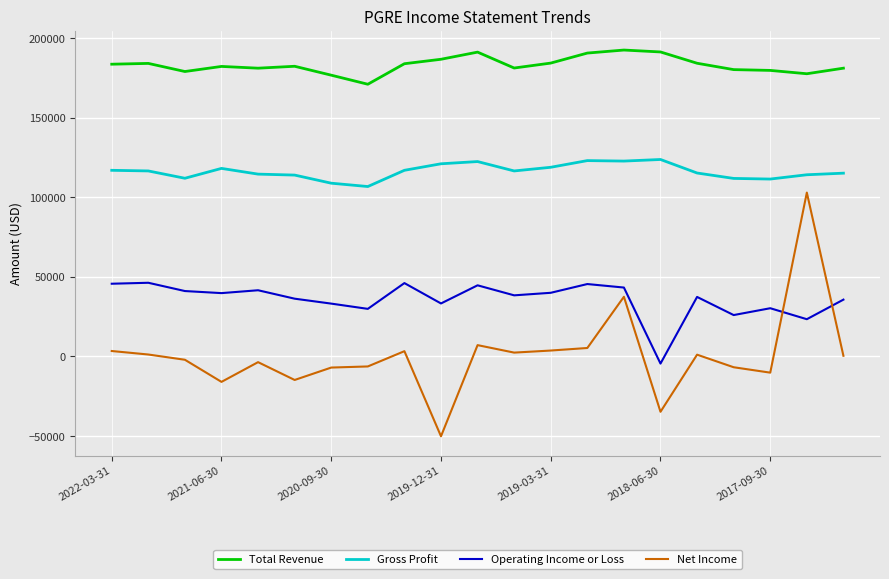

Which series has the largest total across all categories?

Total Revenue